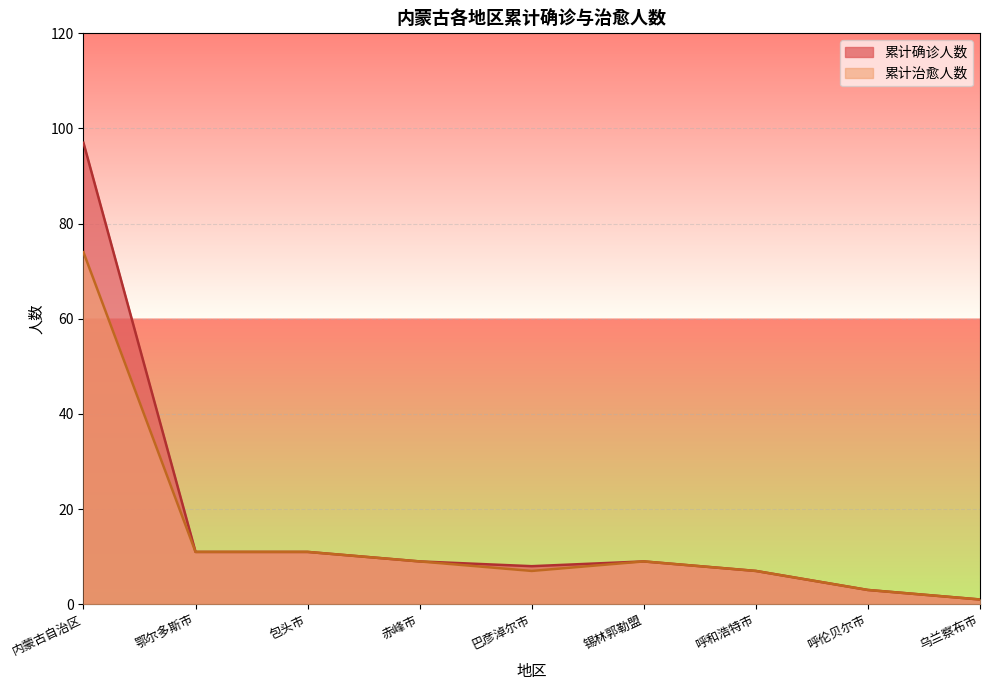

True or false: 累计治愈人数 has more than 1 interior local peaks.

False